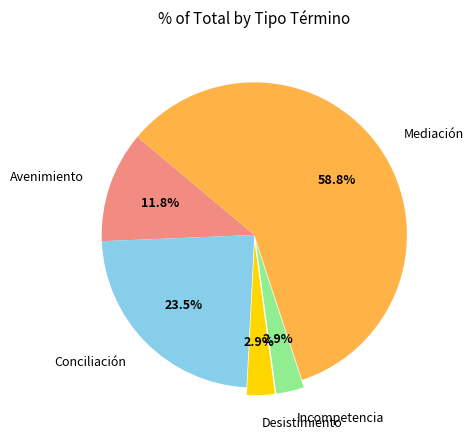

How many slices are in this pie chart?

5